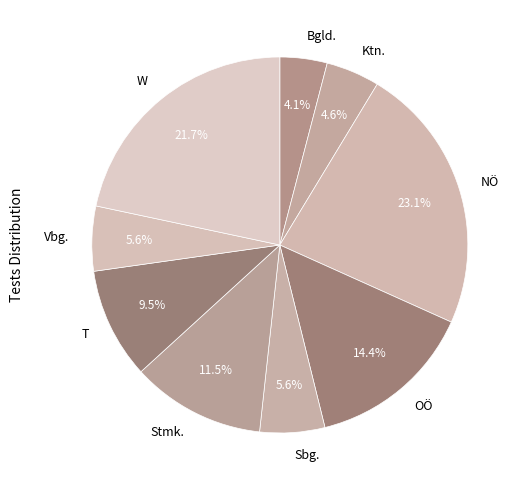

Which slice is the largest?

NÖ